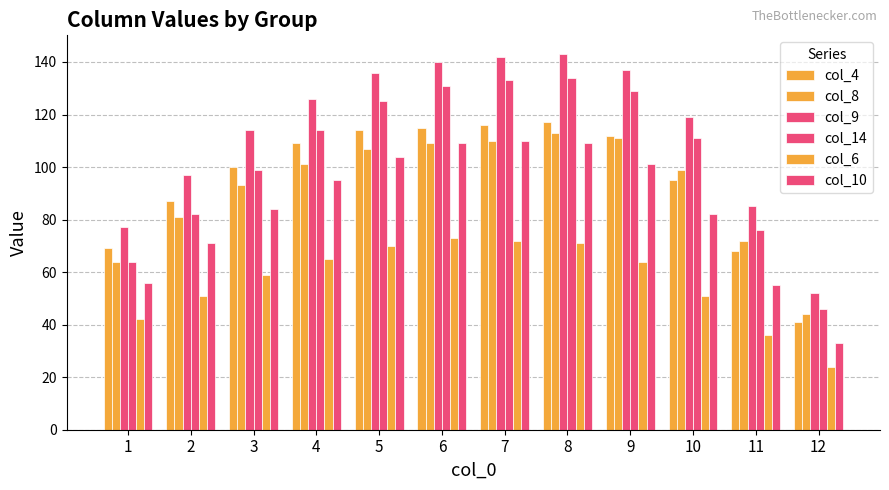

What is the lowest value of the col_6 series?

24